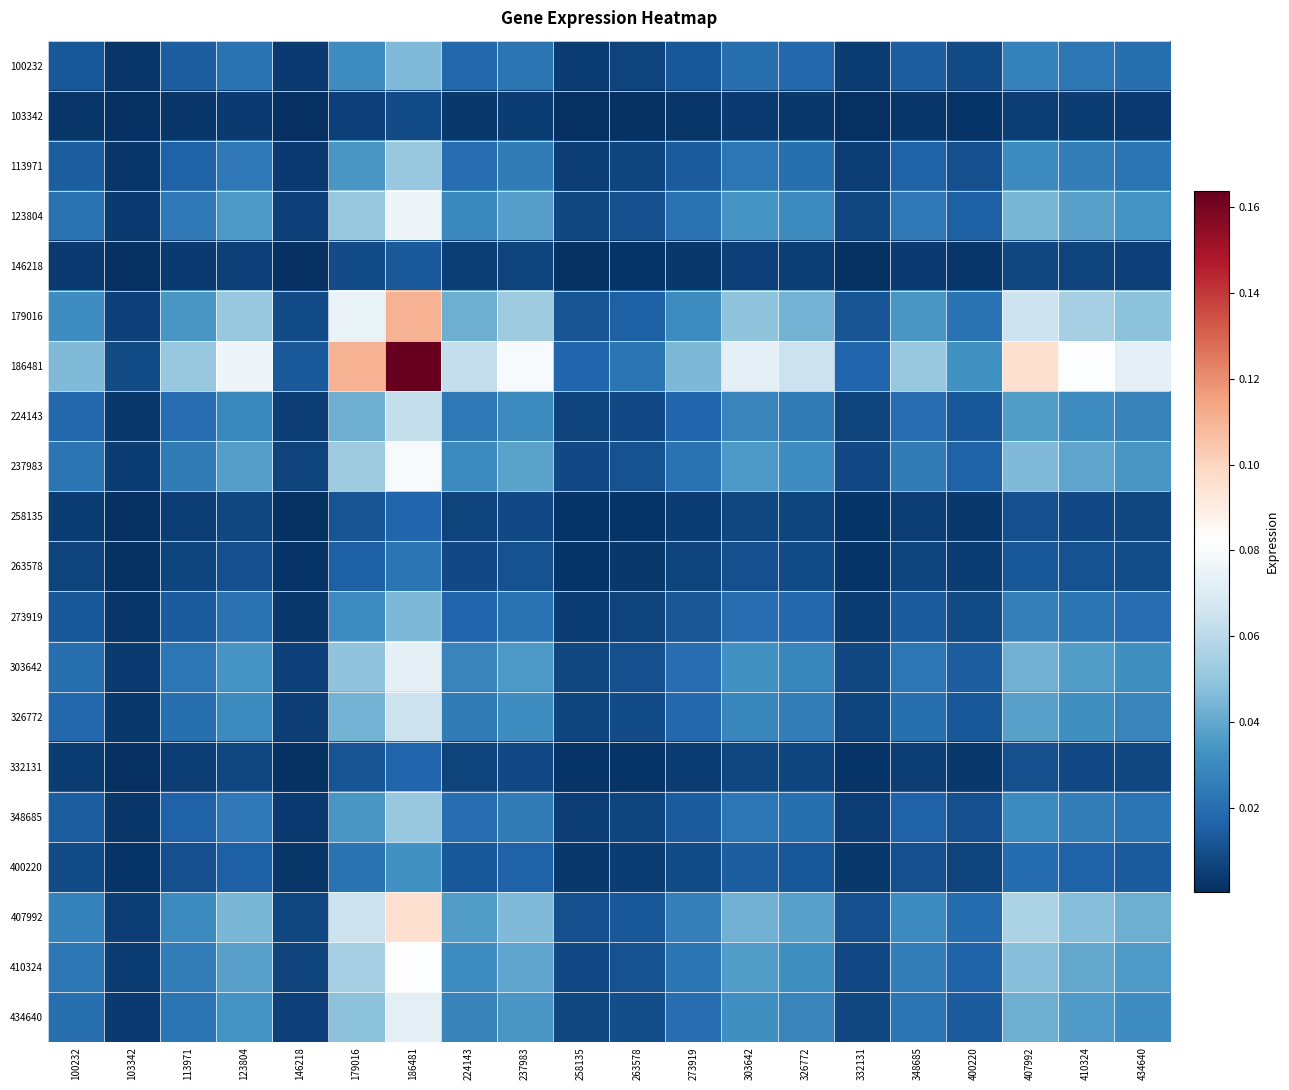

Reading left to right, extract all data points from this chart.

100232: 100232=0.0	103342=0.0	113971=0.0	123804=0.0	146218=0.0	179016=0.0	186481=0.0	224143=0.0	237983=0.0	258135=0.0	263578=0.0	273919=0.0	303642=0.0	326772=0.0	332131=0.0	348685=0.0	400220=0.0	407992=0.0	410324=0.0	434640=0.0
103342: 100232=0.0	103342=0.0	113971=0.0	123804=0.0	146218=0.0	179016=0.0	186481=0.0	224143=0.0	237983=0.0	258135=0.0	263578=0.0	273919=0.0	303642=0.0	326772=0.0	332131=0.0	348685=0.0	400220=0.0	407992=0.0	410324=0.0	434640=0.0
113971: 100232=0.0	103342=0.0	113971=0.0	123804=0.0	146218=0.0	179016=0.0	186481=0.1	224143=0.0	237983=0.0	258135=0.0	263578=0.0	273919=0.0	303642=0.0	326772=0.0	332131=0.0	348685=0.0	400220=0.0	407992=0.0	410324=0.0	434640=0.0
123804: 100232=0.0	103342=0.0	113971=0.0	123804=0.0	146218=0.0	179016=0.1	186481=0.1	224143=0.0	237983=0.0	258135=0.0	263578=0.0	273919=0.0	303642=0.0	326772=0.0	332131=0.0	348685=0.0	400220=0.0	407992=0.0	410324=0.0	434640=0.0
146218: 100232=0.0	103342=0.0	113971=0.0	123804=0.0	146218=0.0	179016=0.0	186481=0.0	224143=0.0	237983=0.0	258135=0.0	263578=0.0	273919=0.0	303642=0.0	326772=0.0	332131=0.0	348685=0.0	400220=0.0	407992=0.0	410324=0.0	434640=0.0
179016: 100232=0.0	103342=0.0	113971=0.0	123804=0.1	146218=0.0	179016=0.1	186481=0.1	224143=0.0	237983=0.1	258135=0.0	263578=0.0	273919=0.0	303642=0.0	326772=0.0	332131=0.0	348685=0.0	400220=0.0	407992=0.1	410324=0.1	434640=0.0
186481: 100232=0.0	103342=0.0	113971=0.1	123804=0.1	146218=0.0	179016=0.1	186481=0.2	224143=0.1	237983=0.1	258135=0.0	263578=0.0	273919=0.0	303642=0.1	326772=0.1	332131=0.0	348685=0.1	400220=0.0	407992=0.1	410324=0.1	434640=0.1
224143: 100232=0.0	103342=0.0	113971=0.0	123804=0.0	146218=0.0	179016=0.0	186481=0.1	224143=0.0	237983=0.0	258135=0.0	263578=0.0	273919=0.0	303642=0.0	326772=0.0	332131=0.0	348685=0.0	400220=0.0	407992=0.0	410324=0.0	434640=0.0
237983: 100232=0.0	103342=0.0	113971=0.0	123804=0.0	146218=0.0	179016=0.1	186481=0.1	224143=0.0	237983=0.0	258135=0.0	263578=0.0	273919=0.0	303642=0.0	326772=0.0	332131=0.0	348685=0.0	400220=0.0	407992=0.0	410324=0.0	434640=0.0
258135: 100232=0.0	103342=0.0	113971=0.0	123804=0.0	146218=0.0	179016=0.0	186481=0.0	224143=0.0	237983=0.0	258135=0.0	263578=0.0	273919=0.0	303642=0.0	326772=0.0	332131=0.0	348685=0.0	400220=0.0	407992=0.0	410324=0.0	434640=0.0
263578: 100232=0.0	103342=0.0	113971=0.0	123804=0.0	146218=0.0	179016=0.0	186481=0.0	224143=0.0	237983=0.0	258135=0.0	263578=0.0	273919=0.0	303642=0.0	326772=0.0	332131=0.0	348685=0.0	400220=0.0	407992=0.0	410324=0.0	434640=0.0
273919: 100232=0.0	103342=0.0	113971=0.0	123804=0.0	146218=0.0	179016=0.0	186481=0.0	224143=0.0	237983=0.0	258135=0.0	263578=0.0	273919=0.0	303642=0.0	326772=0.0	332131=0.0	348685=0.0	400220=0.0	407992=0.0	410324=0.0	434640=0.0
303642: 100232=0.0	103342=0.0	113971=0.0	123804=0.0	146218=0.0	179016=0.0	186481=0.1	224143=0.0	237983=0.0	258135=0.0	263578=0.0	273919=0.0	303642=0.0	326772=0.0	332131=0.0	348685=0.0	400220=0.0	407992=0.0	410324=0.0	434640=0.0
326772: 100232=0.0	103342=0.0	113971=0.0	123804=0.0	146218=0.0	179016=0.0	186481=0.1	224143=0.0	237983=0.0	258135=0.0	263578=0.0	273919=0.0	303642=0.0	326772=0.0	332131=0.0	348685=0.0	400220=0.0	407992=0.0	410324=0.0	434640=0.0
332131: 100232=0.0	103342=0.0	113971=0.0	123804=0.0	146218=0.0	179016=0.0	186481=0.0	224143=0.0	237983=0.0	258135=0.0	263578=0.0	273919=0.0	303642=0.0	326772=0.0	332131=0.0	348685=0.0	400220=0.0	407992=0.0	410324=0.0	434640=0.0
348685: 100232=0.0	103342=0.0	113971=0.0	123804=0.0	146218=0.0	179016=0.0	186481=0.1	224143=0.0	237983=0.0	258135=0.0	263578=0.0	273919=0.0	303642=0.0	326772=0.0	332131=0.0	348685=0.0	400220=0.0	407992=0.0	410324=0.0	434640=0.0
400220: 100232=0.0	103342=0.0	113971=0.0	123804=0.0	146218=0.0	179016=0.0	186481=0.0	224143=0.0	237983=0.0	258135=0.0	263578=0.0	273919=0.0	303642=0.0	326772=0.0	332131=0.0	348685=0.0	400220=0.0	407992=0.0	410324=0.0	434640=0.0
407992: 100232=0.0	103342=0.0	113971=0.0	123804=0.0	146218=0.0	179016=0.1	186481=0.1	224143=0.0	237983=0.0	258135=0.0	263578=0.0	273919=0.0	303642=0.0	326772=0.0	332131=0.0	348685=0.0	400220=0.0	407992=0.1	410324=0.0	434640=0.0
410324: 100232=0.0	103342=0.0	113971=0.0	123804=0.0	146218=0.0	179016=0.1	186481=0.1	224143=0.0	237983=0.0	258135=0.0	263578=0.0	273919=0.0	303642=0.0	326772=0.0	332131=0.0	348685=0.0	400220=0.0	407992=0.0	410324=0.0	434640=0.0
434640: 100232=0.0	103342=0.0	113971=0.0	123804=0.0	146218=0.0	179016=0.0	186481=0.1	224143=0.0	237983=0.0	258135=0.0	263578=0.0	273919=0.0	303642=0.0	326772=0.0	332131=0.0	348685=0.0	400220=0.0	407992=0.0	410324=0.0	434640=0.0